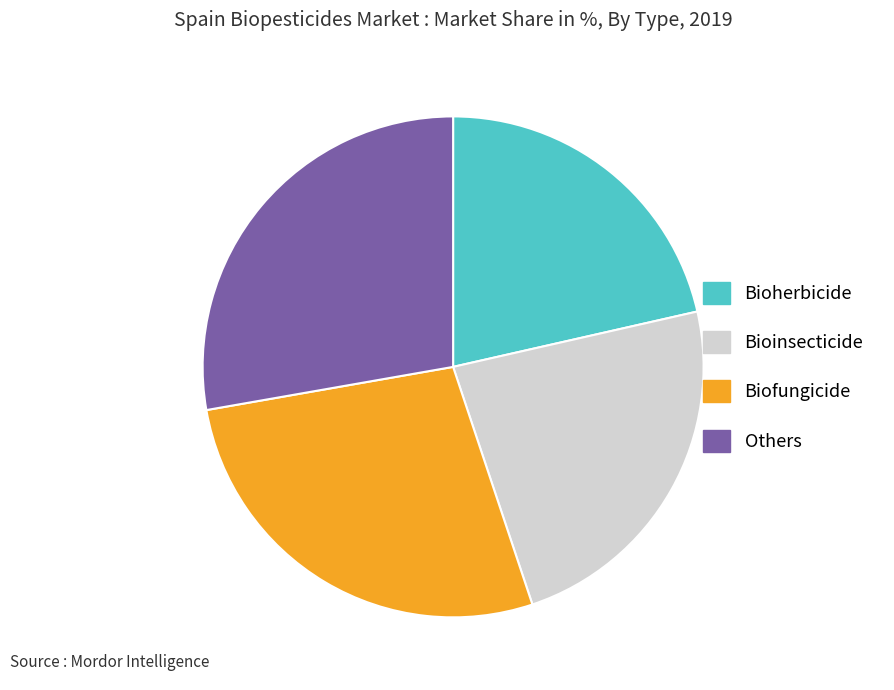

Is there any slice that represents more than half of the pie?

No